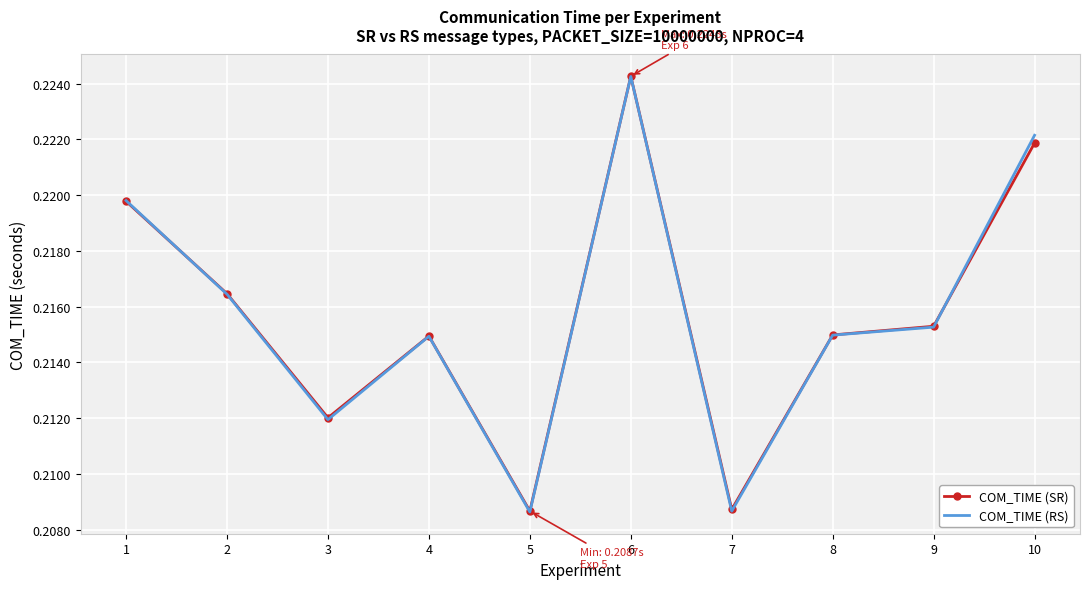

At how many categories does at least one series exceed 0?

10